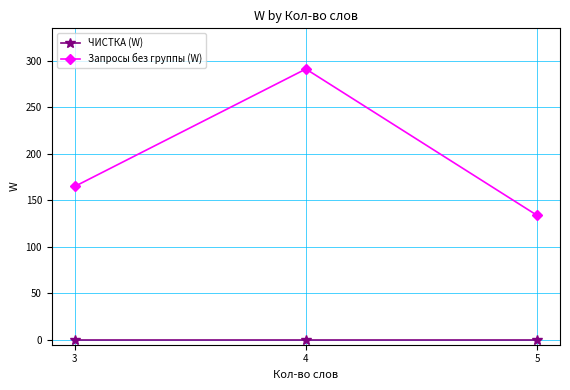

How many lines are shown in the chart?

2